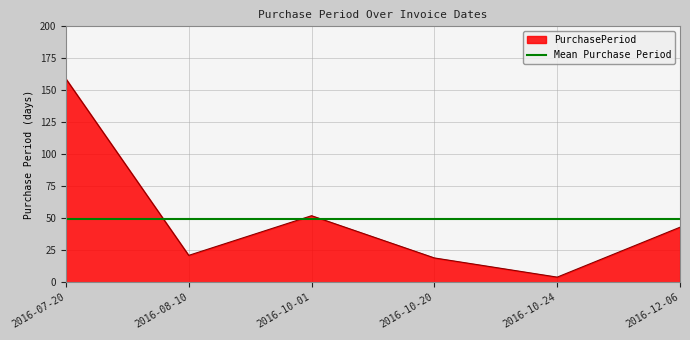

Where is the first local maximum?

2016-10-01